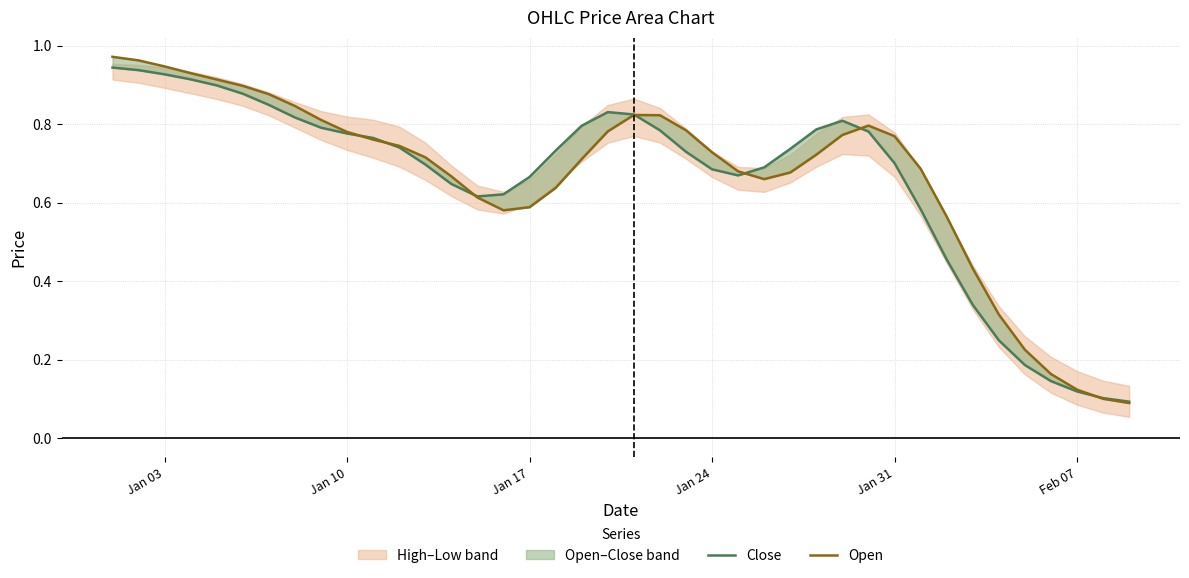

In Close, how many points are higher than both neighbors (excluding endpoints)?

2